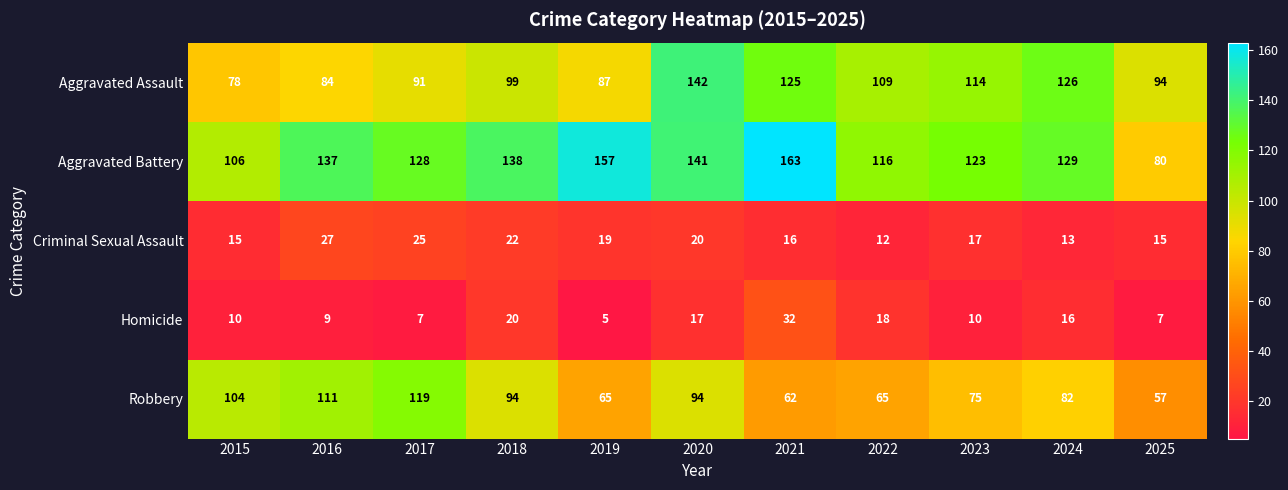

At which category is the sum across all series the highest?

2020